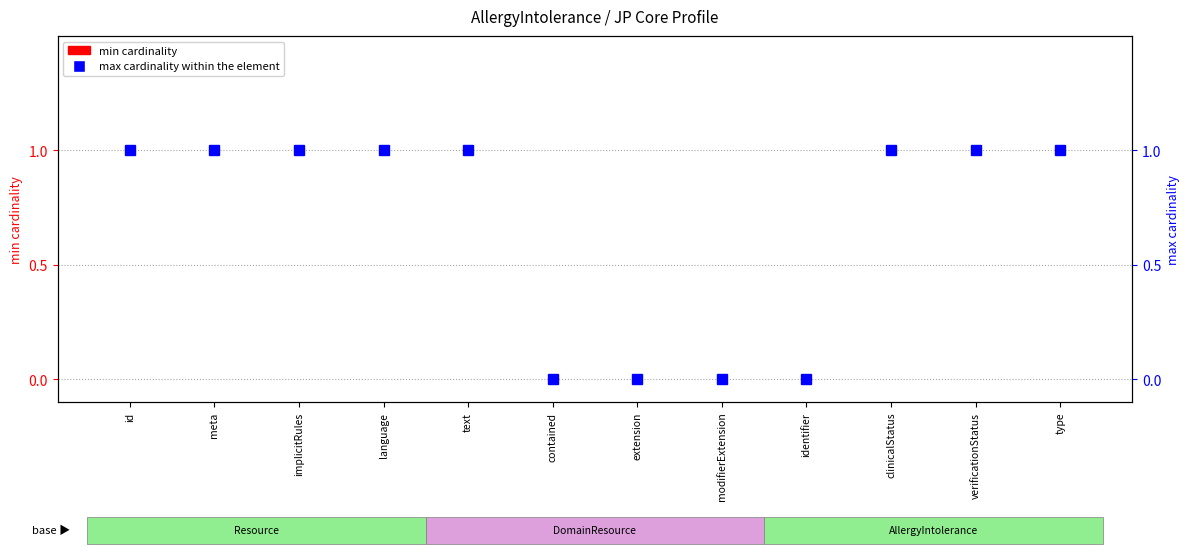

Is it true that max cardinality (1=bounded, 0=unbounded) equals 1 at text?

True